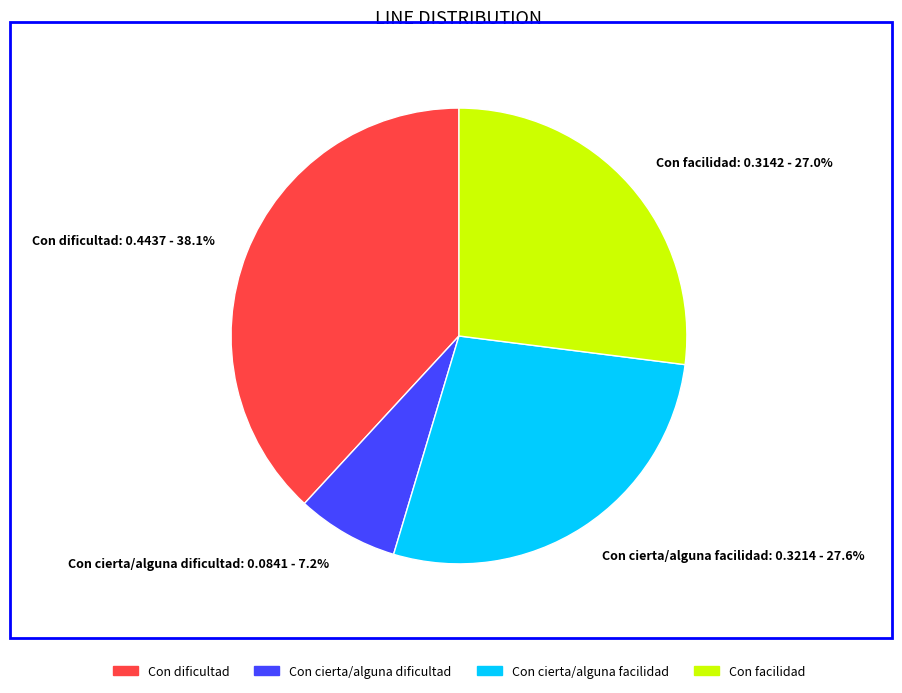

Which slice is the smallest?

Con cierta/alguna dificultad